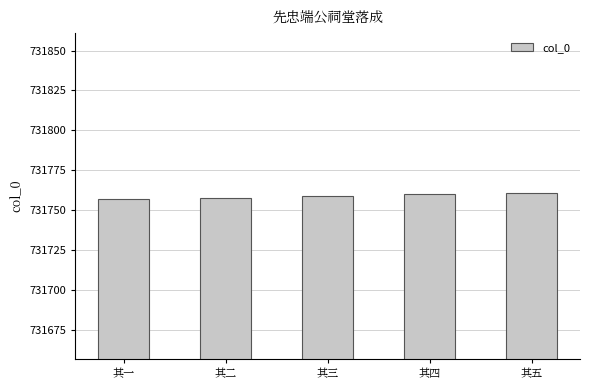

What is the greatest value displayed?

731761